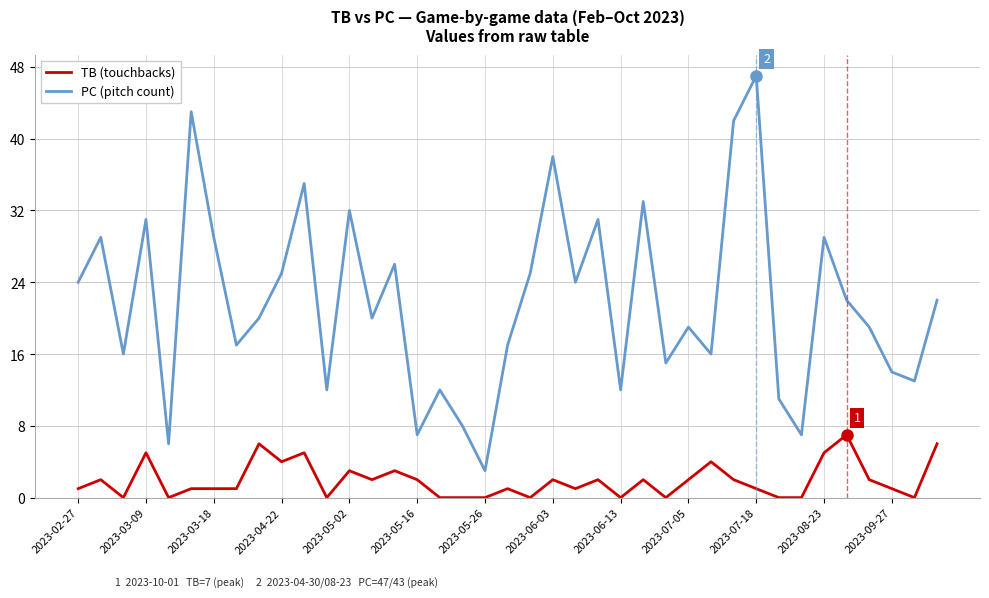

Which series has the widest spread of values?

PC (pitch count)